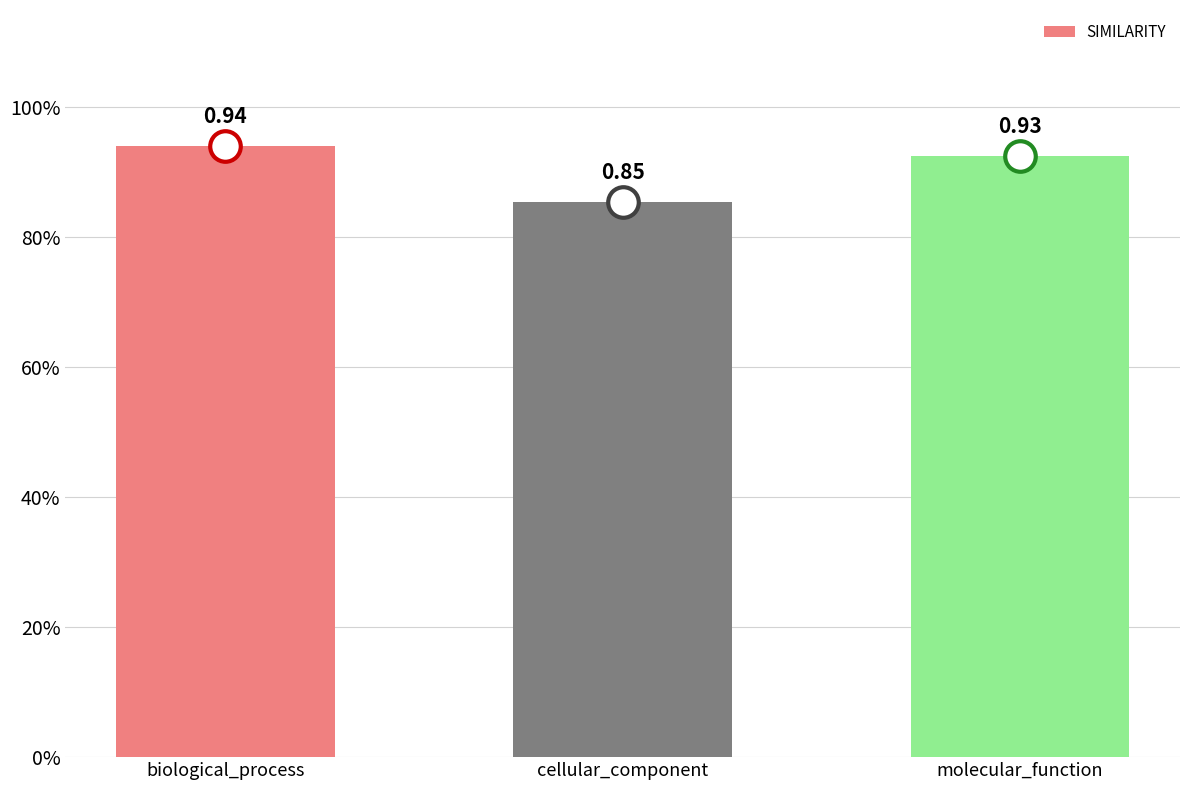

Does the chart contain any negative values?

No